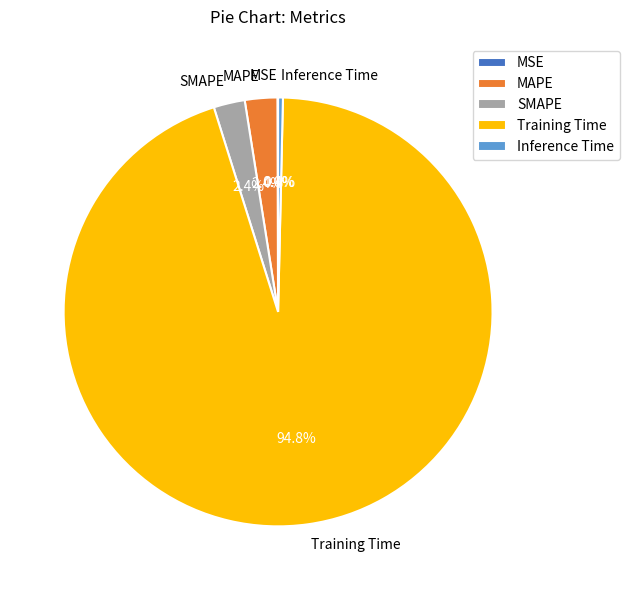

What portion of the pie excludes MAPE?

97.6%